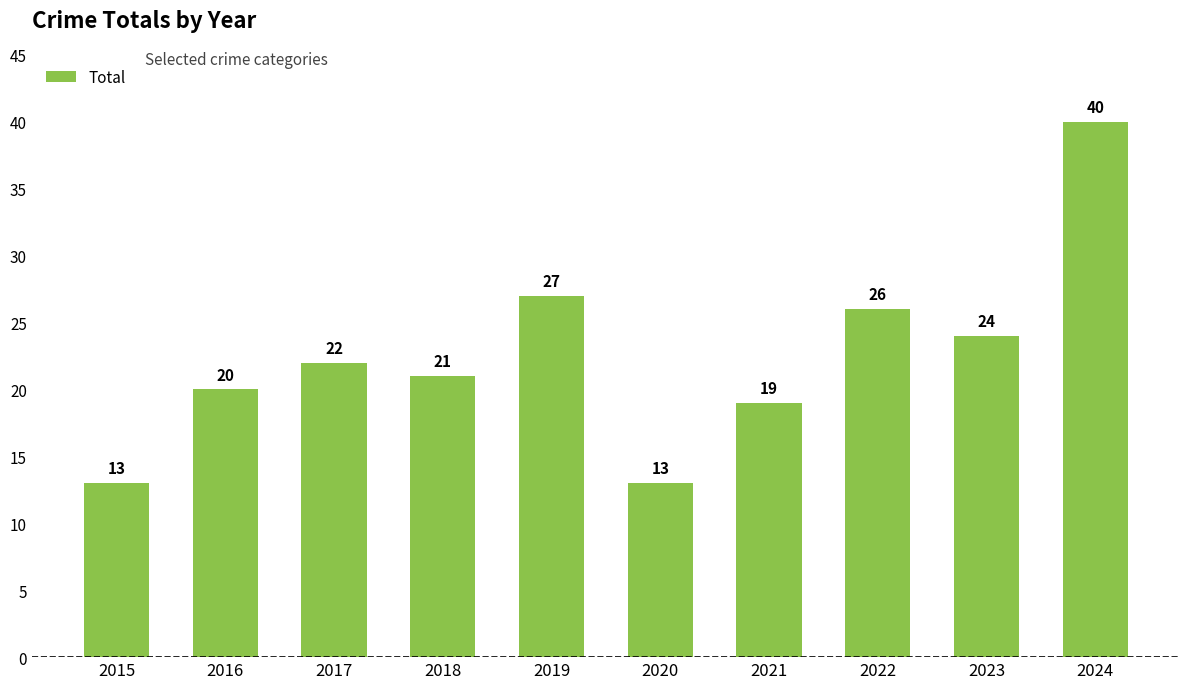

Where is the data nearest to the value 26?

2022